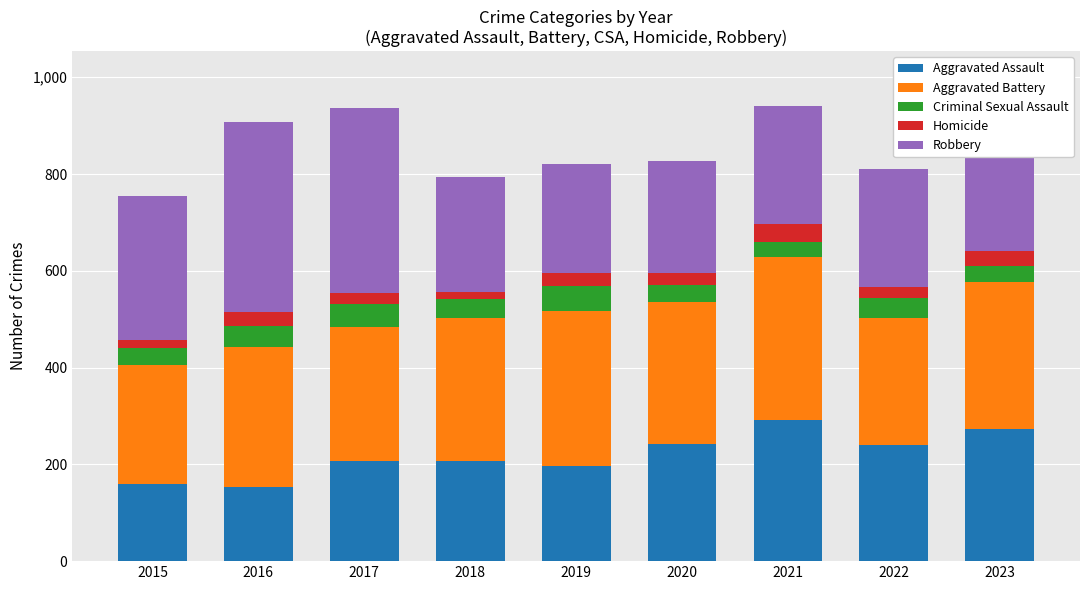

Does the chart contain stacked bars?

Yes